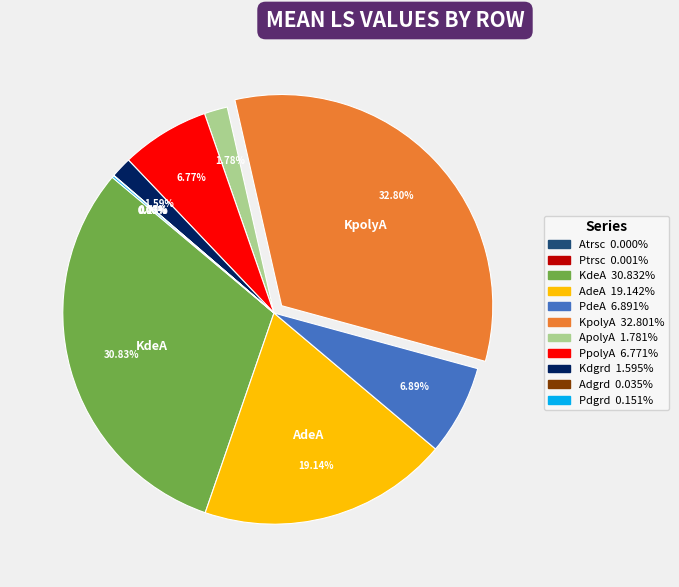

Is PdeA the majority of the pie?

No